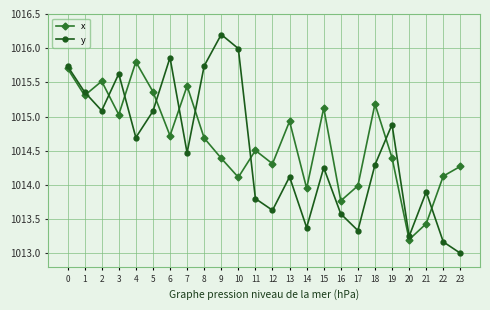

List the series in order of their overall mean, lowest first.

y, x